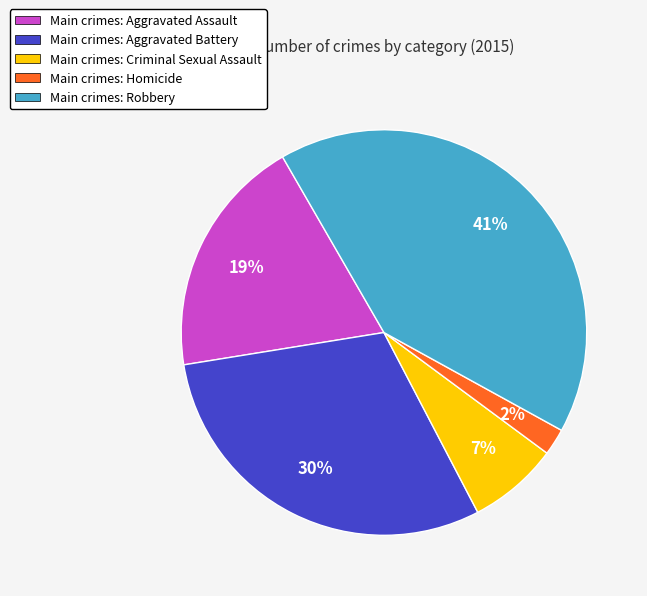

How many segments does this pie chart have?

5